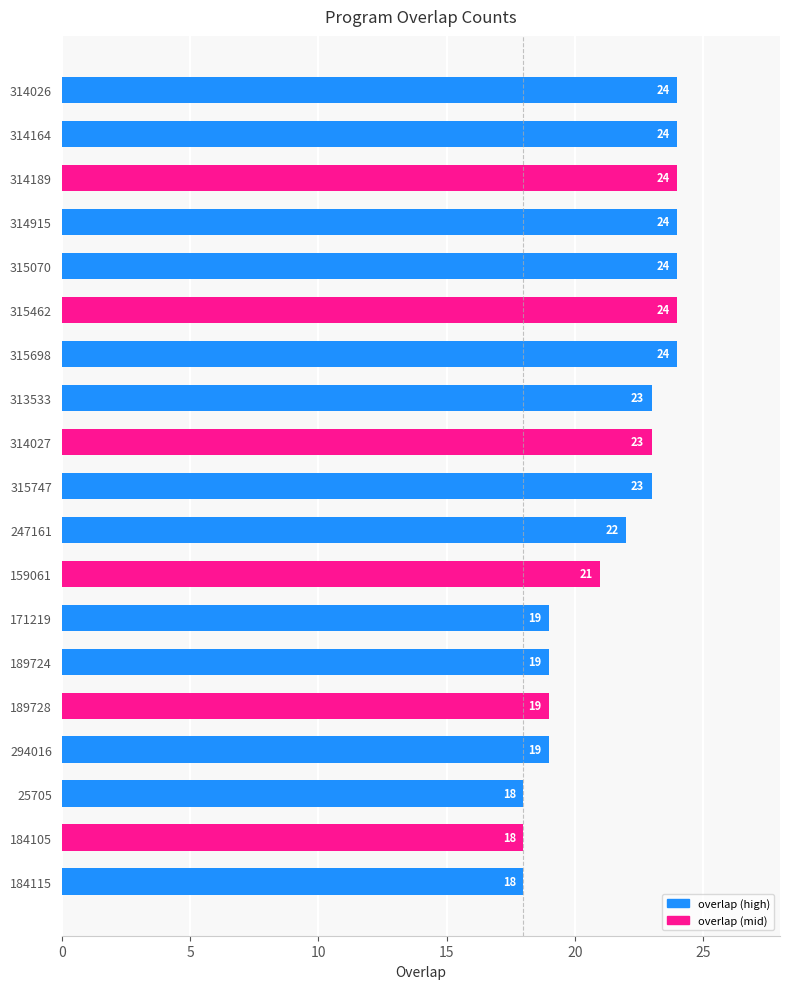

Approximately how many times larger is the value at 189728 compared to 314915?

0.8